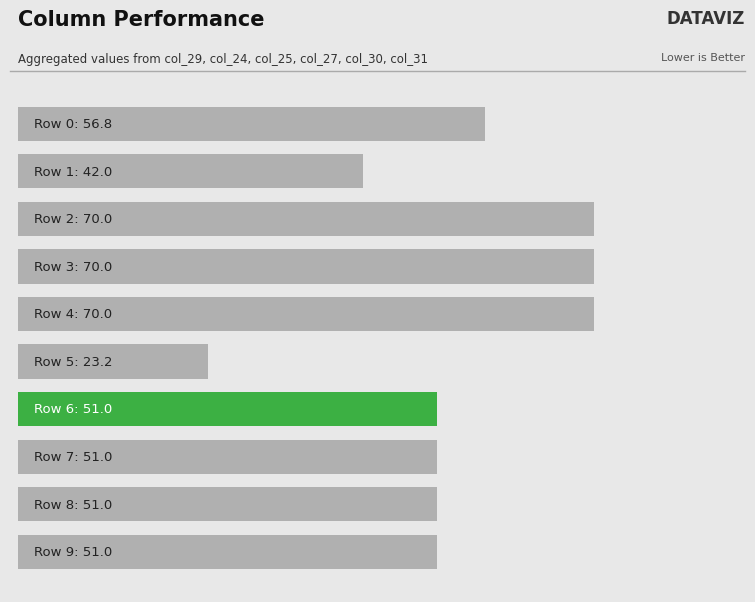

Count the values in the range 51 to 70.

8